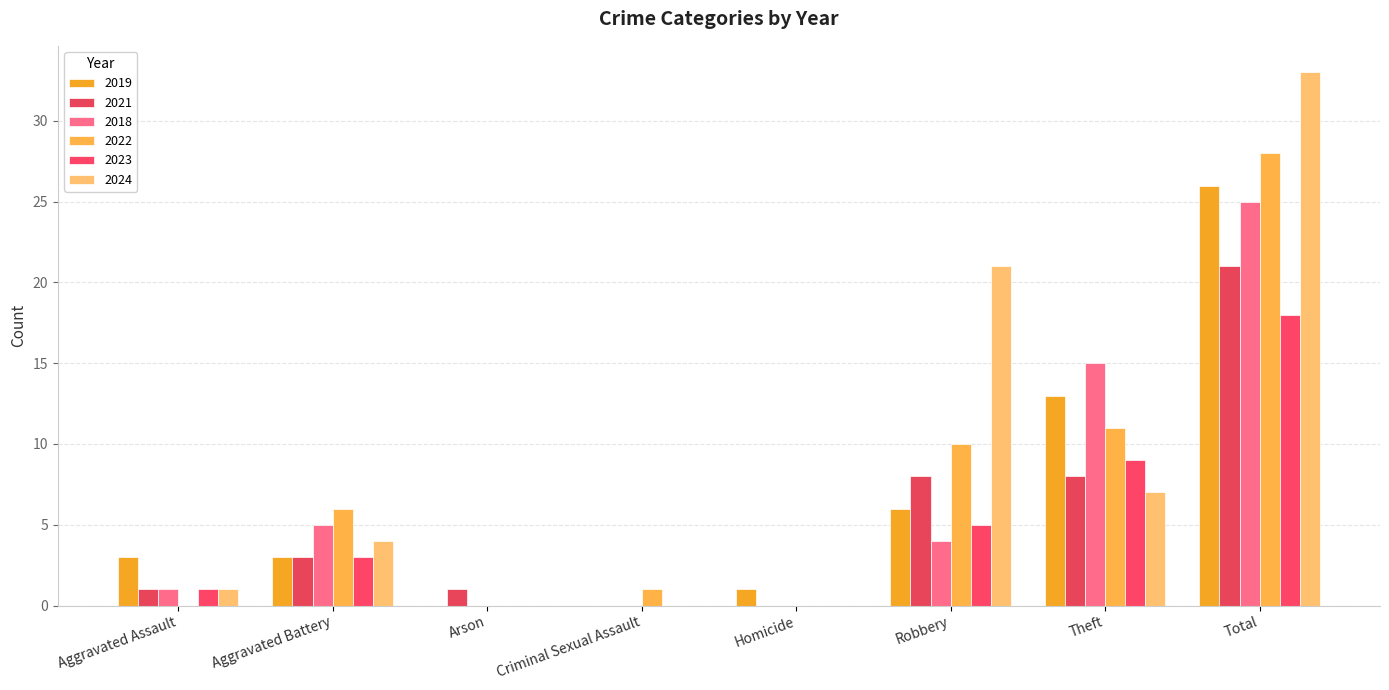

What is the difference between the second highest and minimum values in the 2024 series?

21